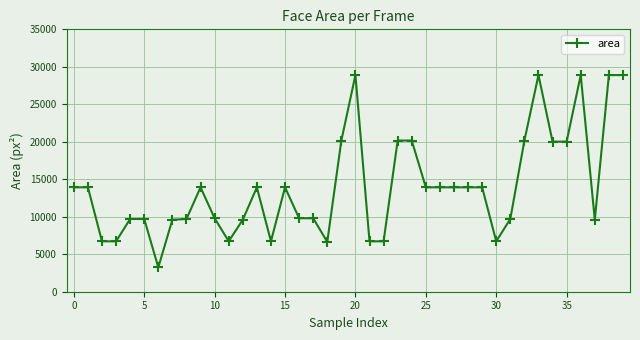

Is this an area chart (filled region under the line)?

No